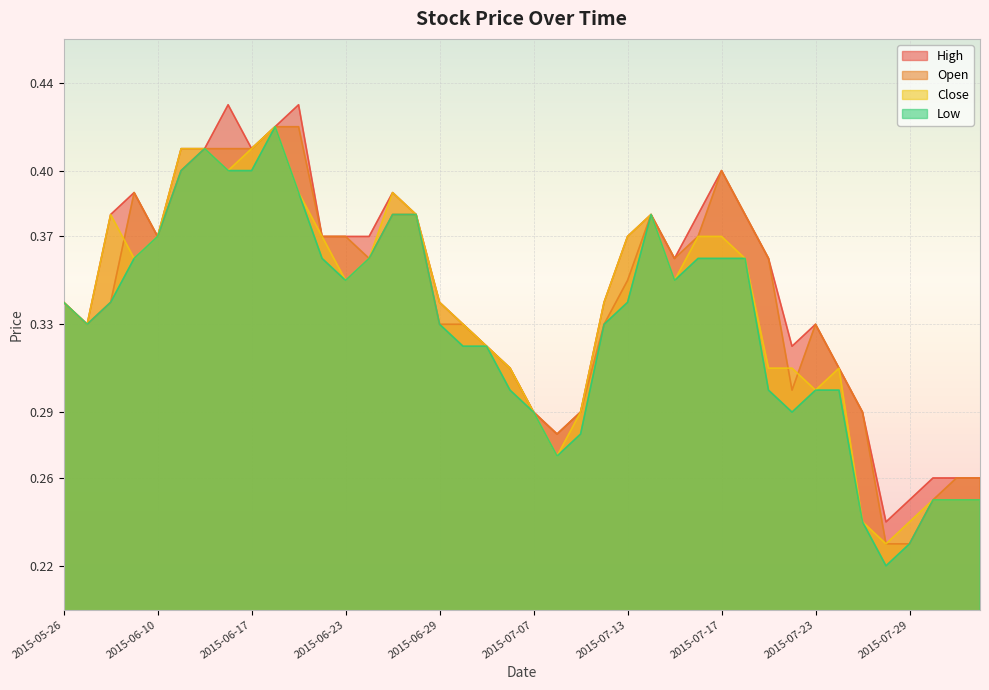

At which category does Low reach its first local valley?

2015-06-05